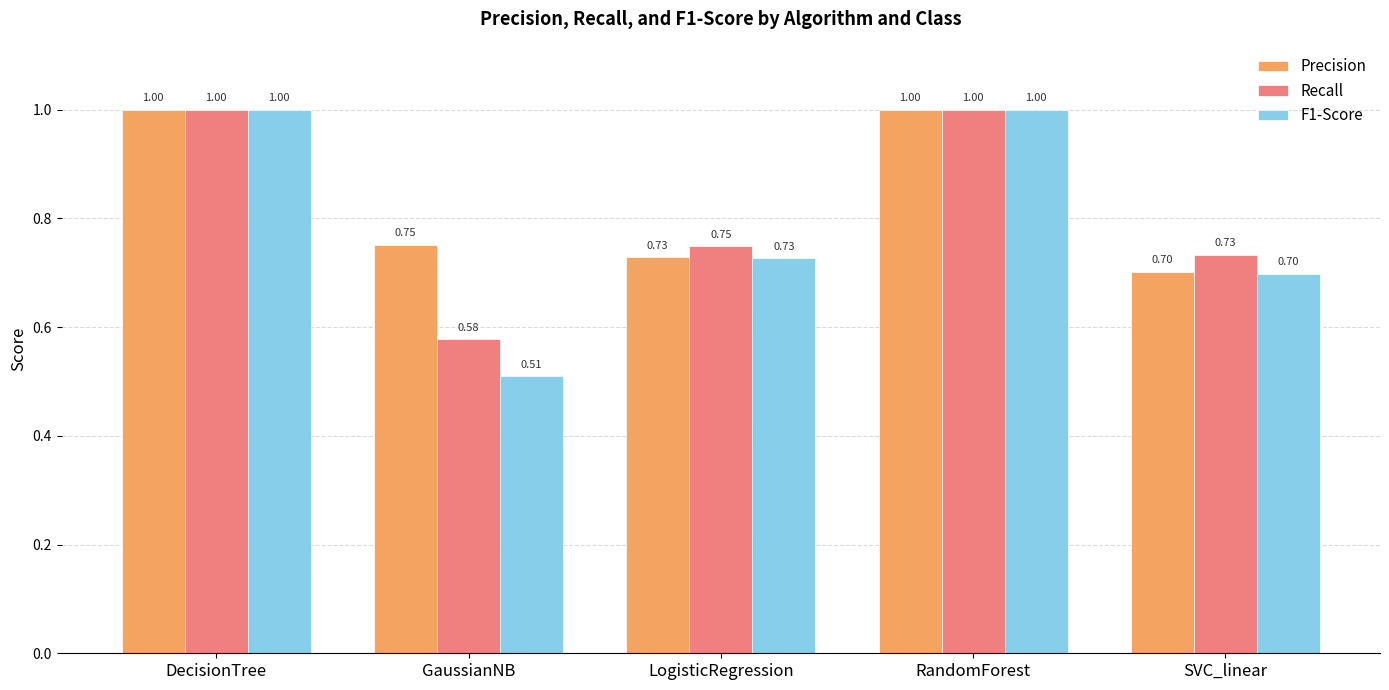

What is the maximum value for F1-Score?

1.0